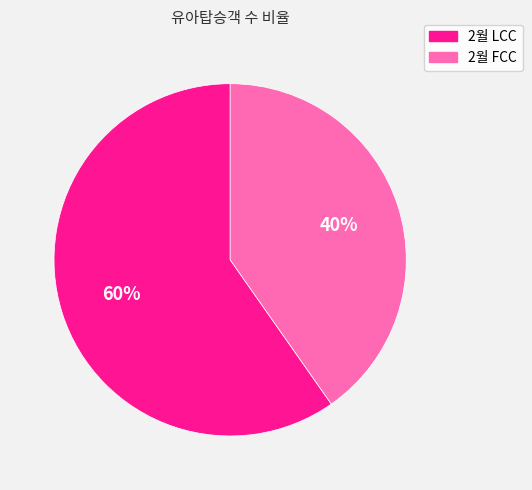

To the nearest percent, what is the average slice percentage?

50%